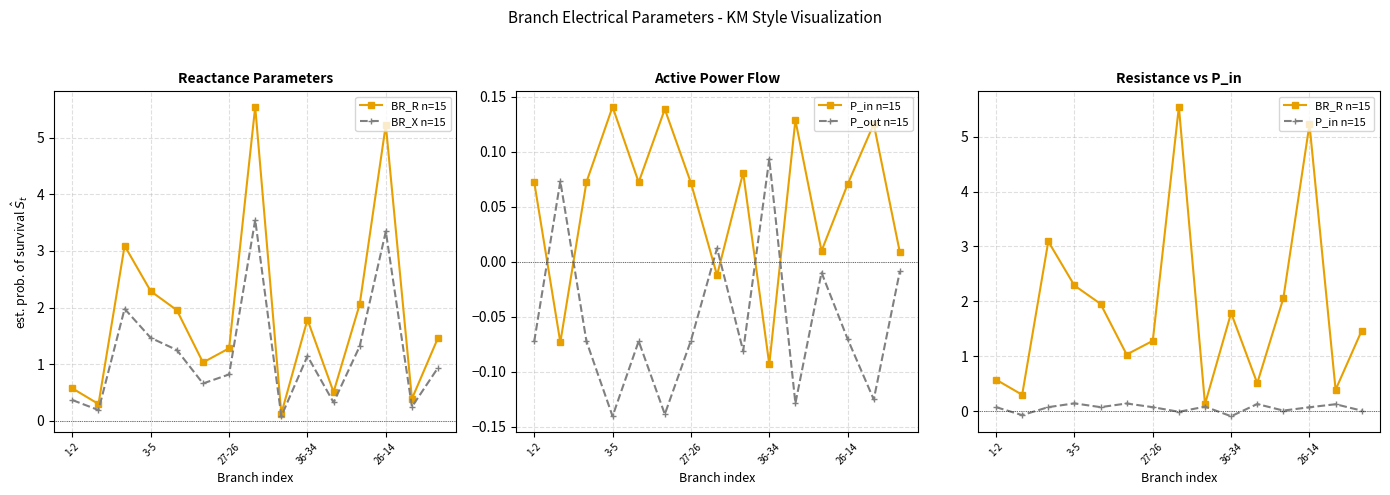

What is the average value of the P_out n=15 series?

-0.1